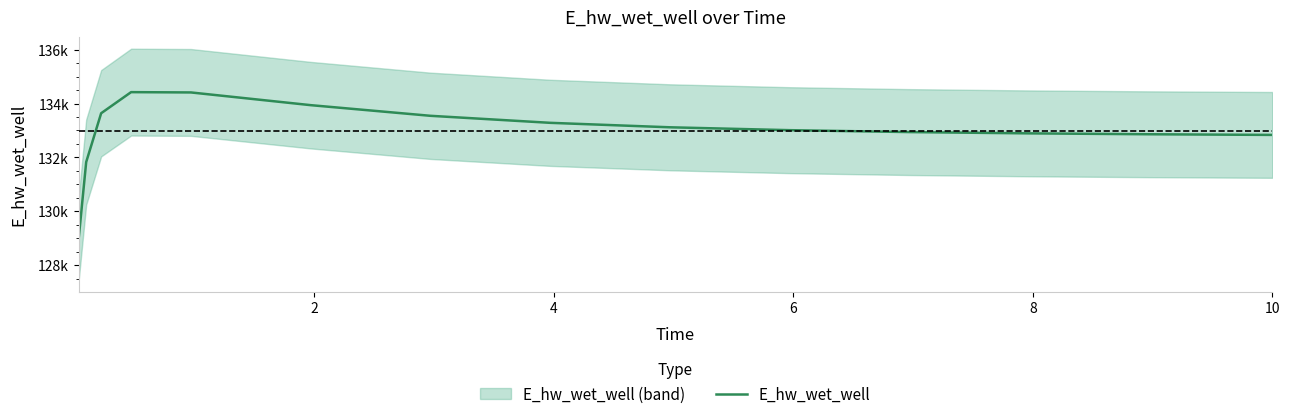

How many interior local peaks (higher than both neighbors) does the data have?

1